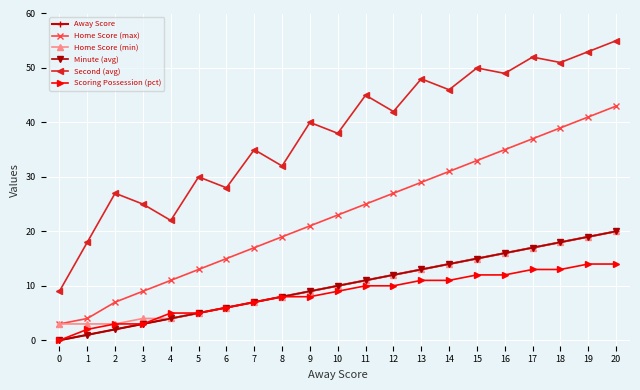

True or false: Away Score has more than 1 points higher than both neighbors.

False